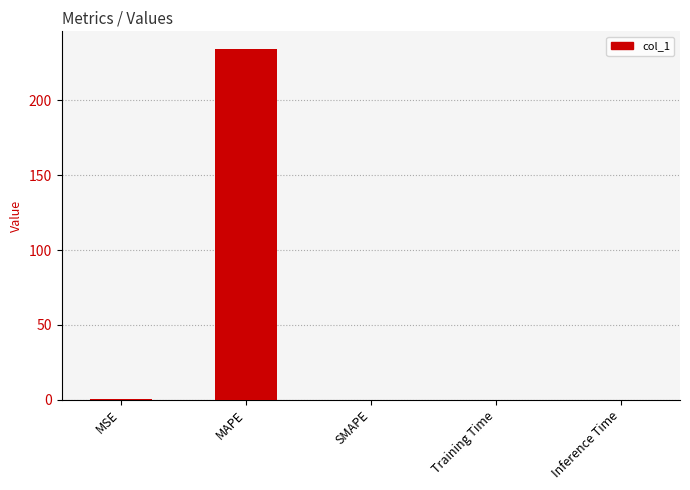

Is it true that the value at Inference Time is 0.0?

True